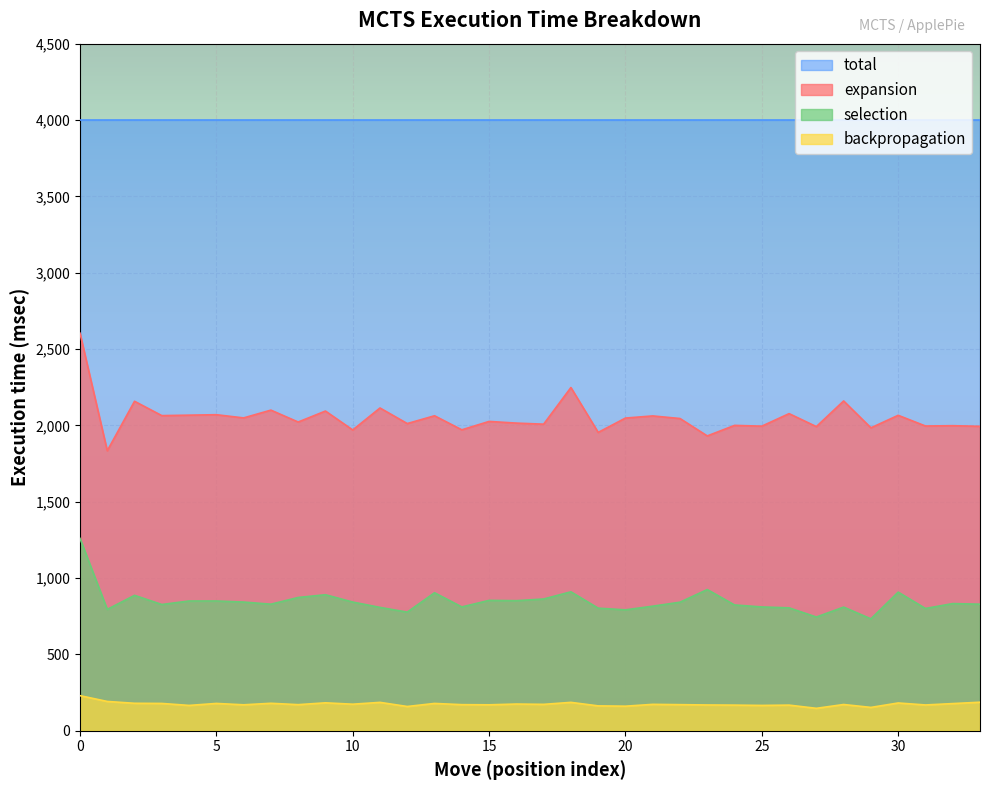

What is the average value of the backpropagation series?

174